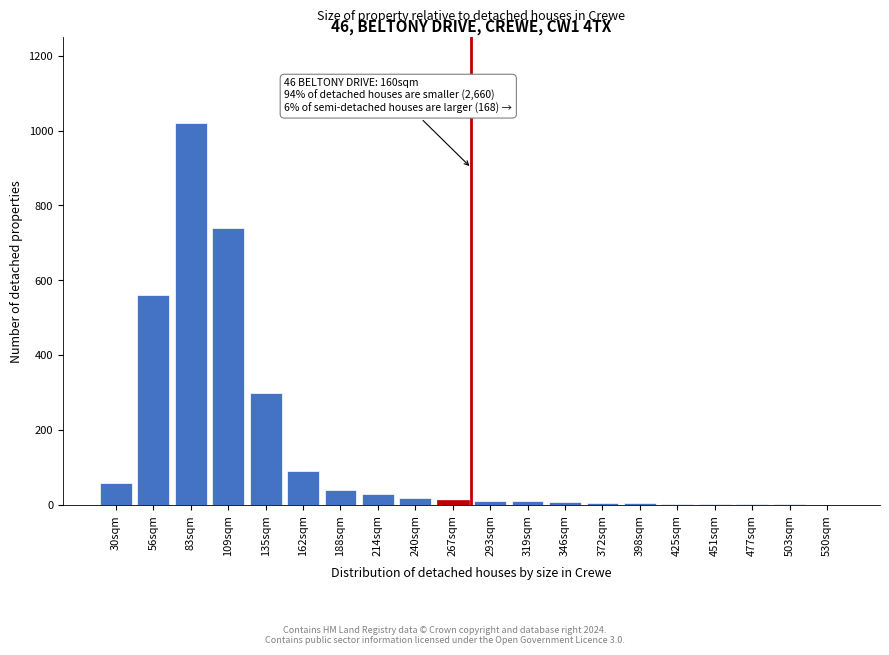

At which label is the value closest to 510?

56sqm